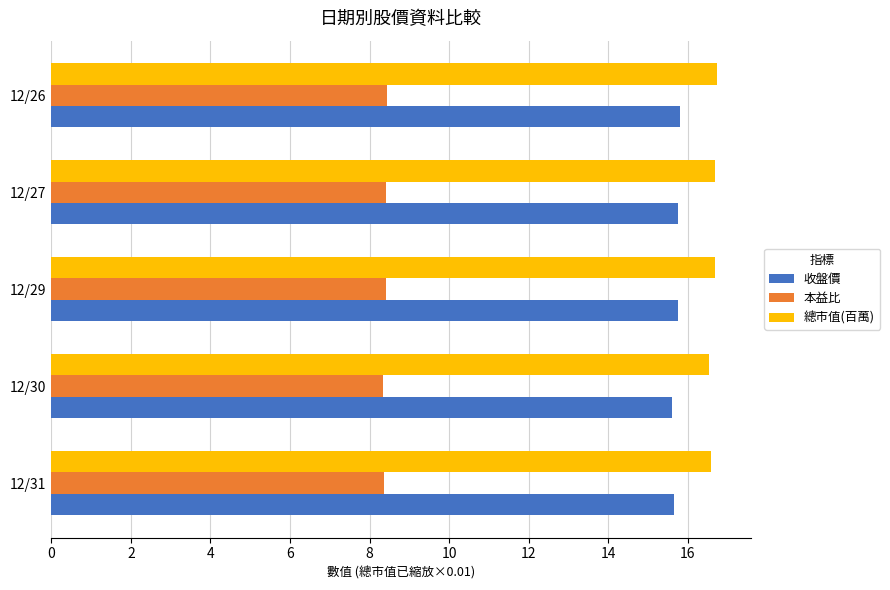

What is the difference between the highest and lowest values at 12/26?

8.3